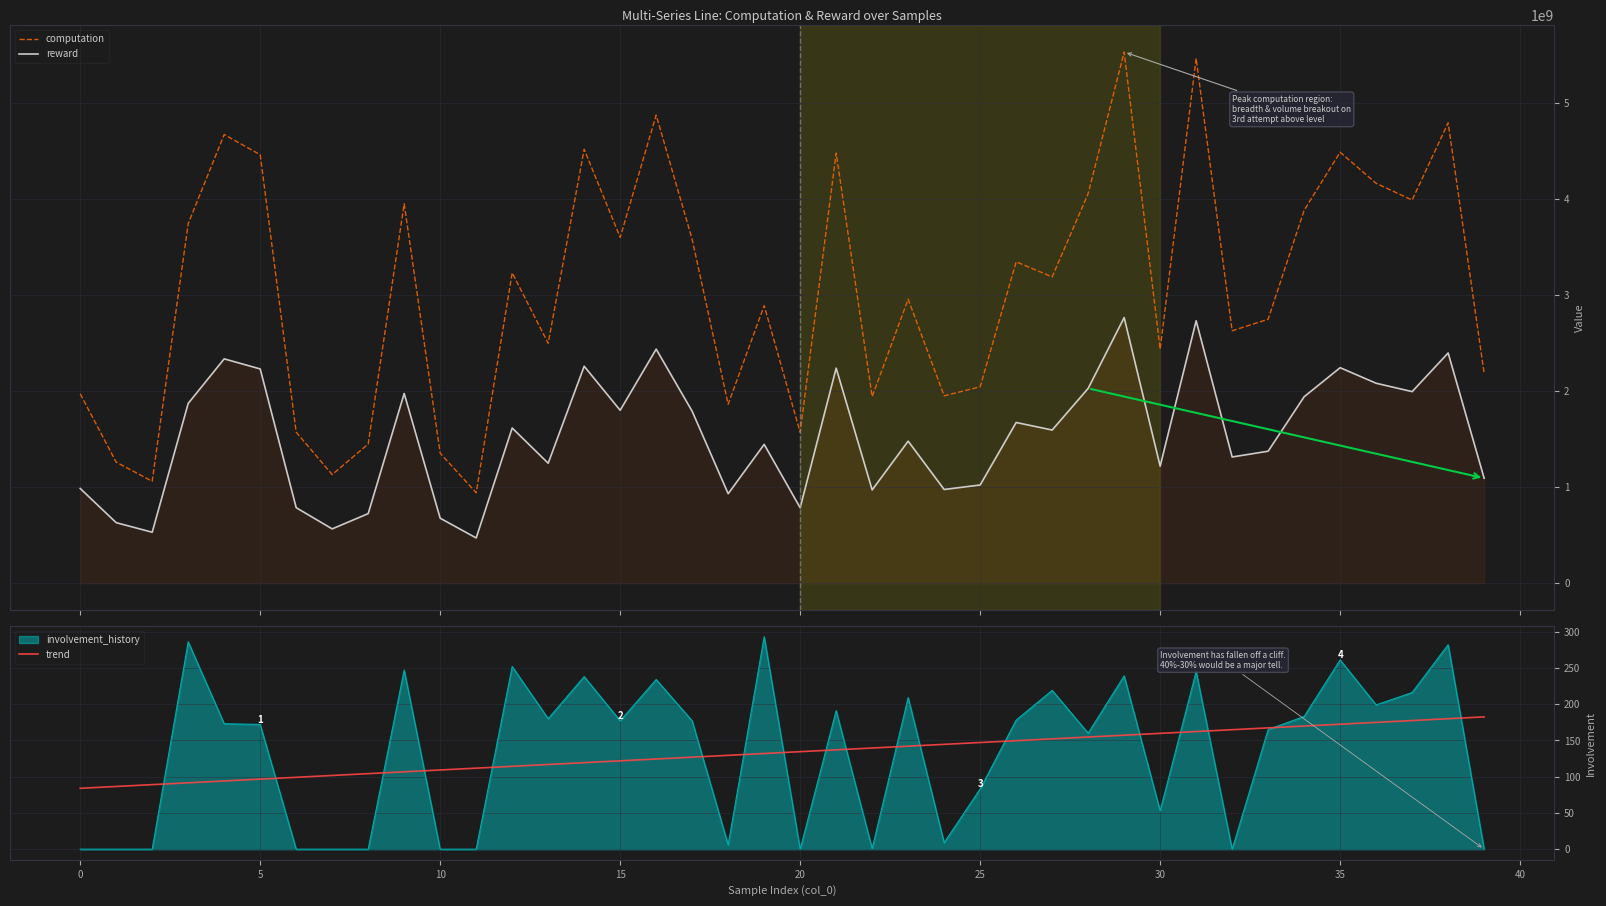

How many data points in reward are above 1594594881?

20